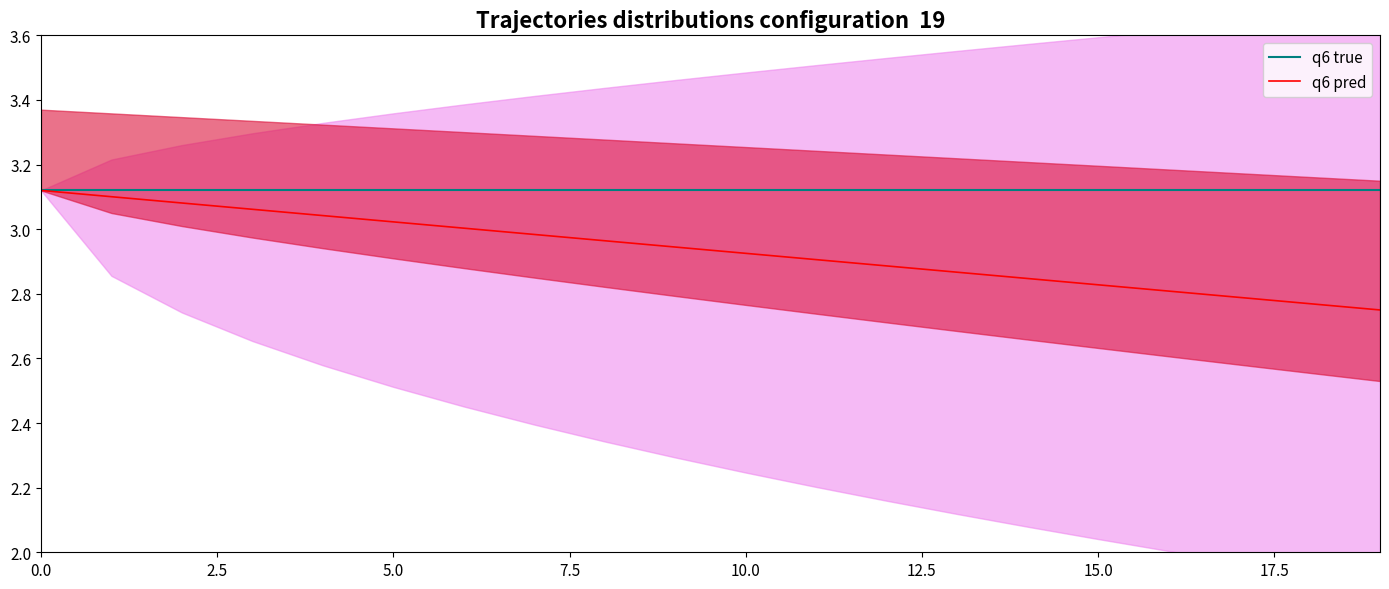

What is the total value across all series at 13?

6.0